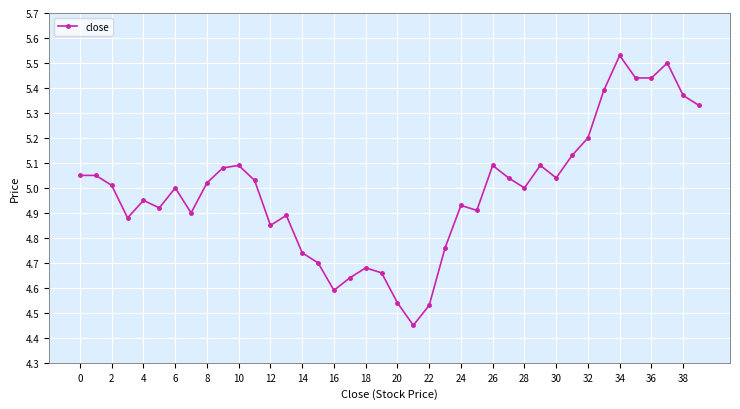

What is the difference between the maximum and minimum values?

1.1